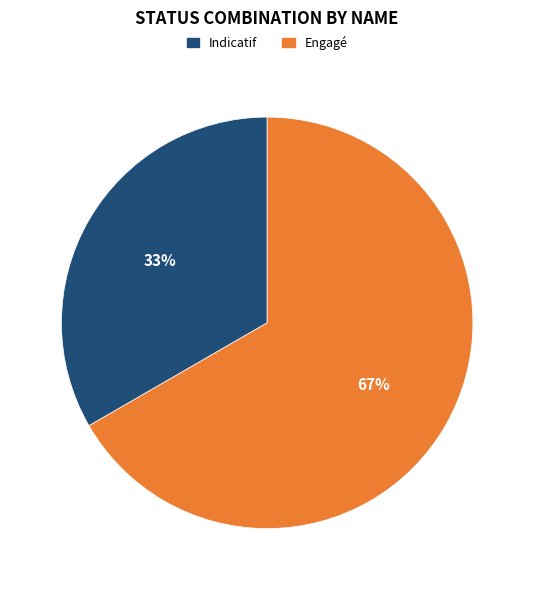

Approximately how many times larger is the value at Indicatif compared to Engagé?

0.5